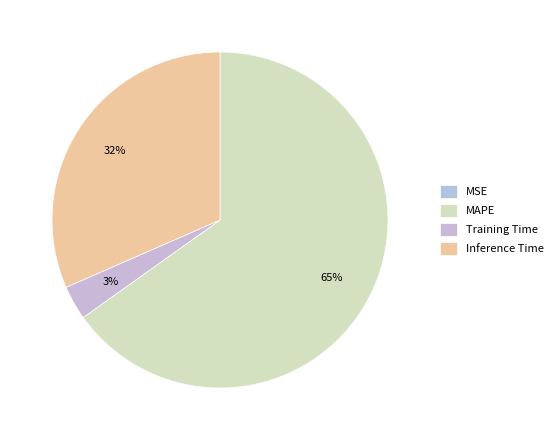

The Training Time slice represents 3% of the pie. True or false?

True